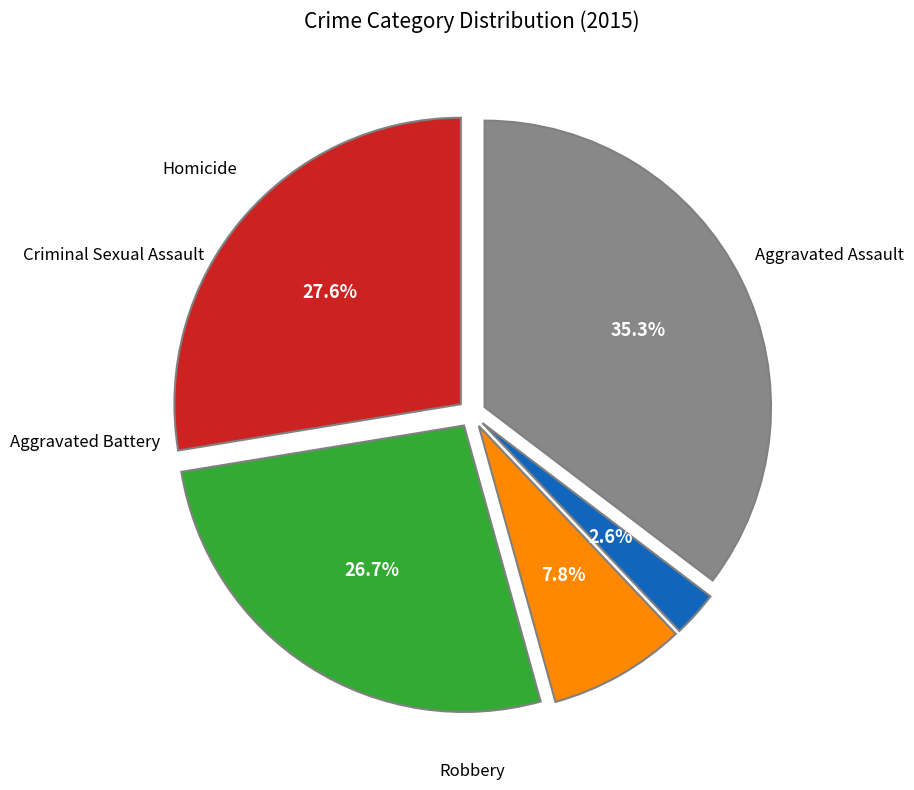

Is there a majority slice in this chart?

No